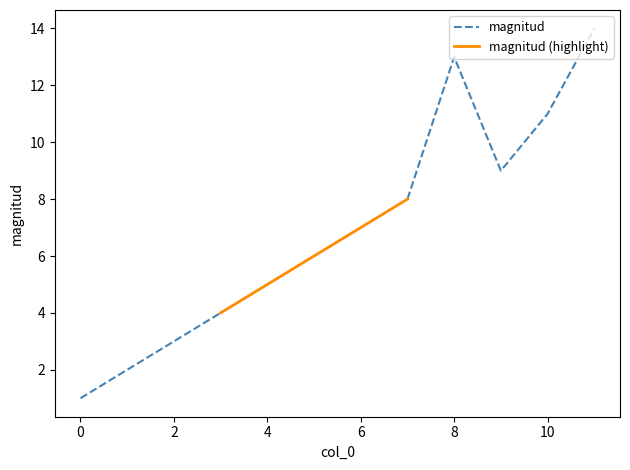

How many data points does each series have?

12